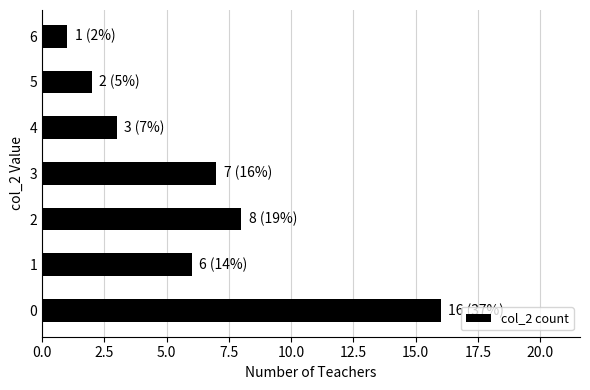

Which label corresponds to the smallest value in the chart?

6